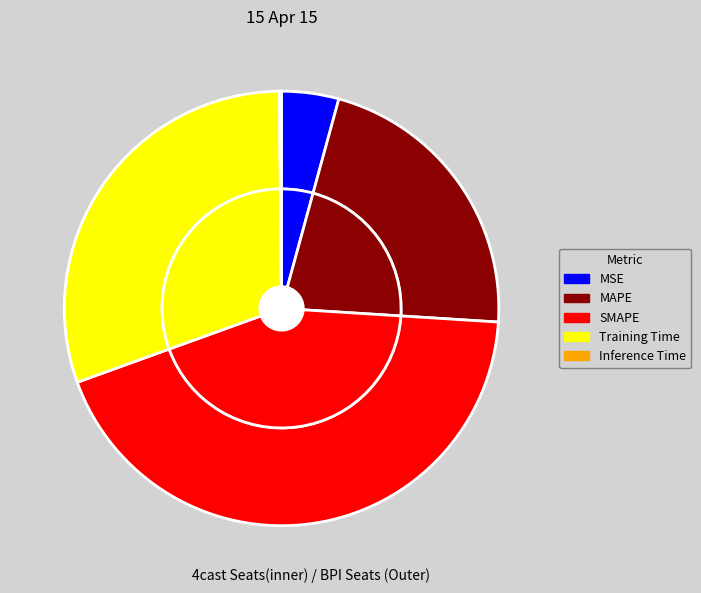

Do Inference Time and MSE together represent more than half of the pie?

No